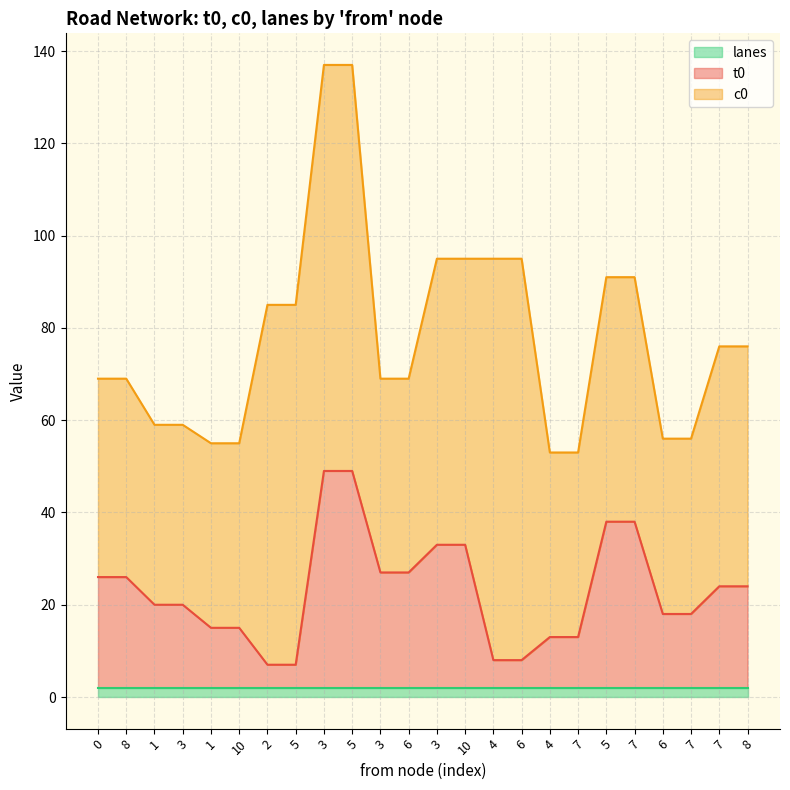

Which category has the highest value across all series?

3